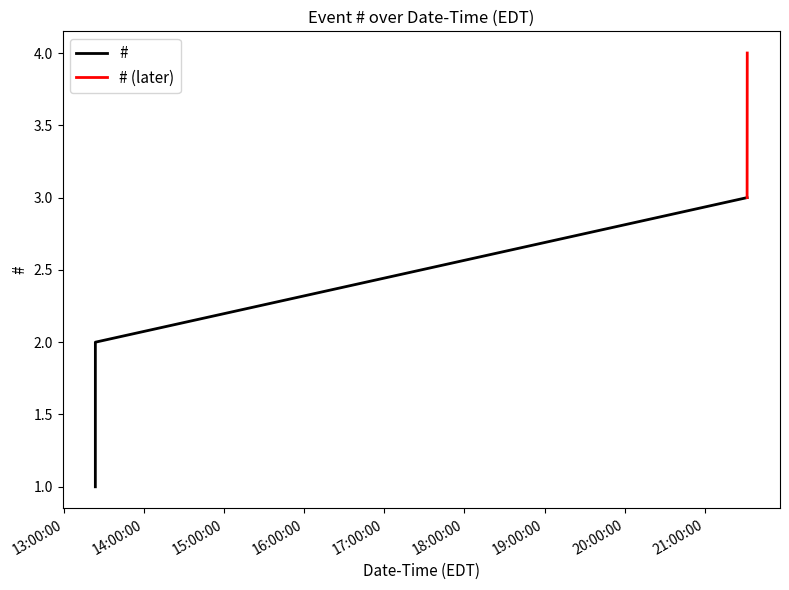

What is the difference between the values at 2023-06-22 13:23:34 and 2023-06-22 21:31:46?

3